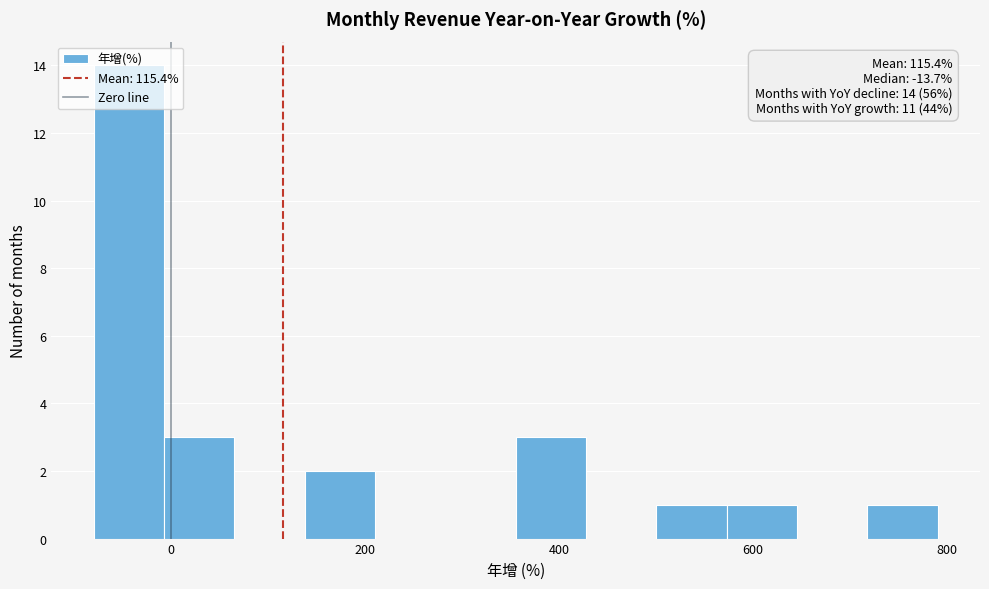

Read against the x-axis, roughly where is the centre of the tallest bar?

-40